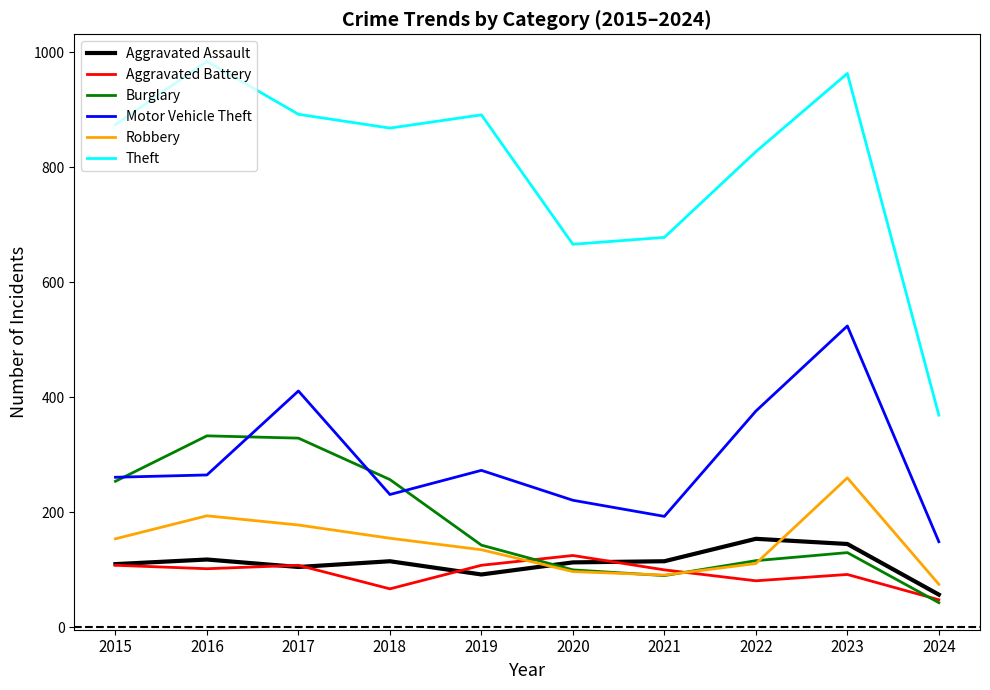

Which series has the widest spread of values?

Theft